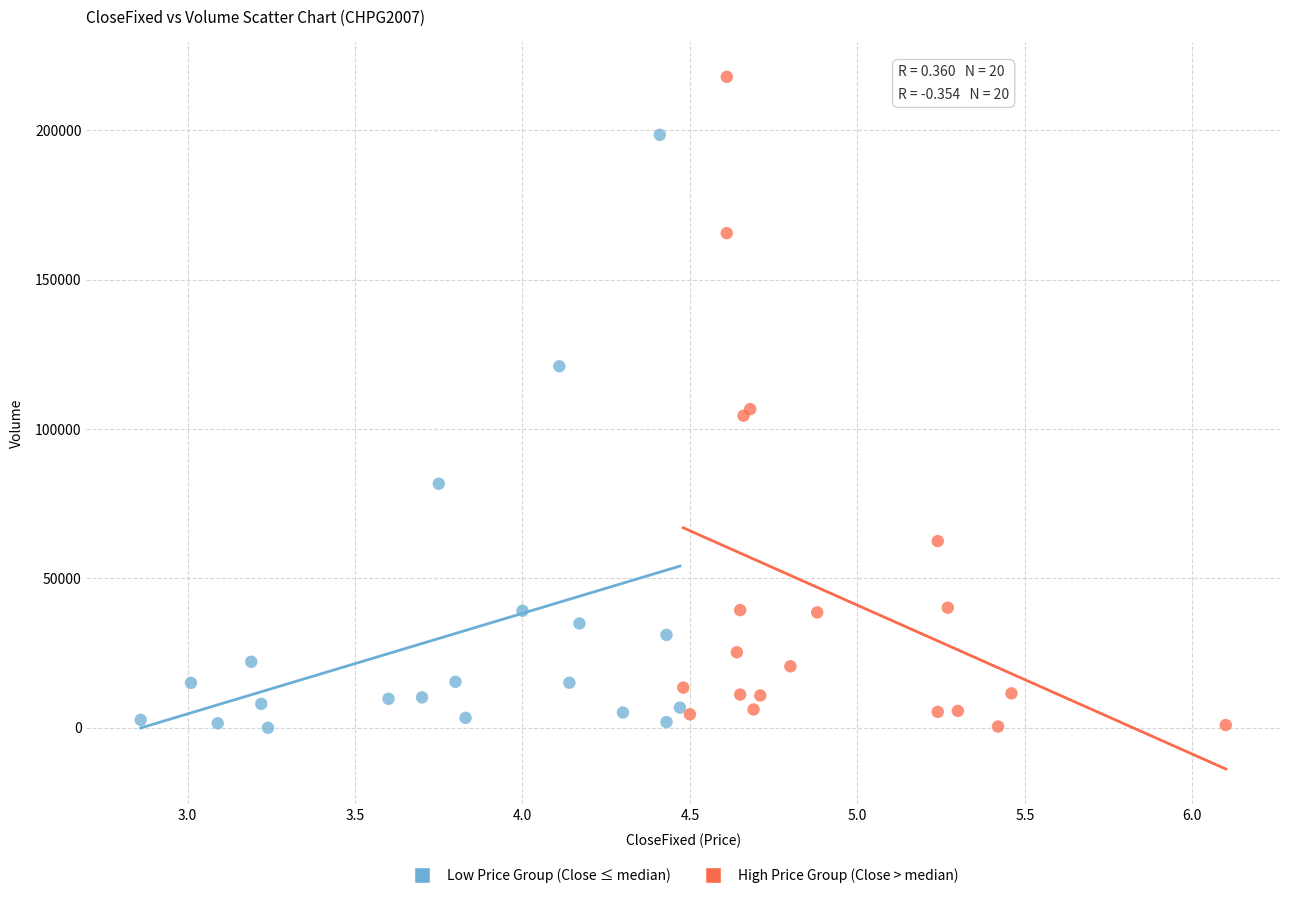

Which series has the widest spread of Y values?

High Price Group (Close > median)